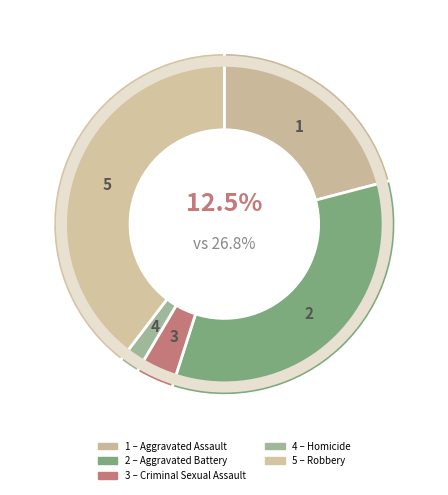

Count the number of slices in the pie.

5